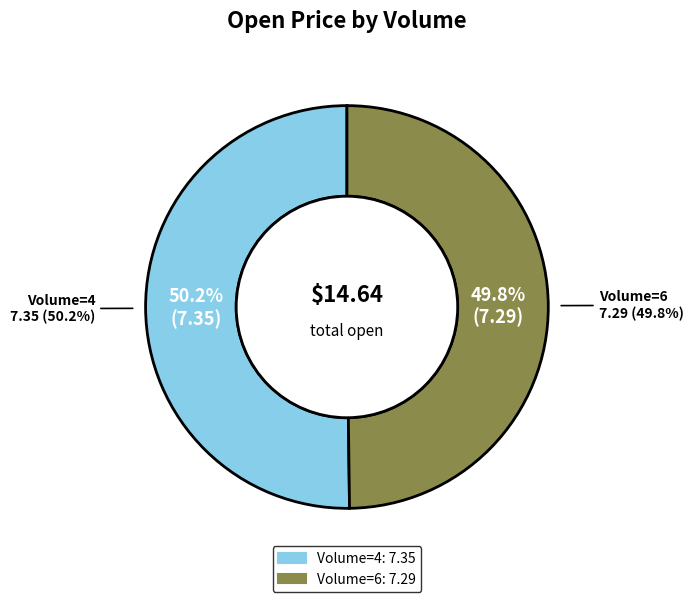

What is the change in value from 4 to 6?

-0.1